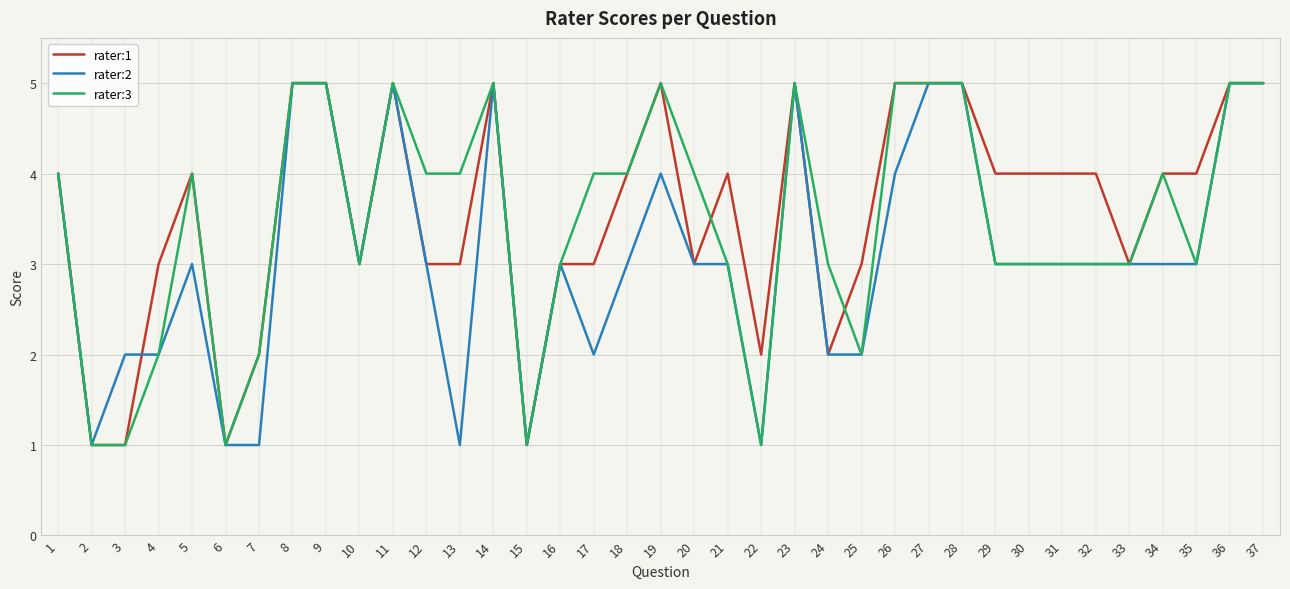

Is the value of rater:2 at 34 greater than the value of rater:3 at 28?

No